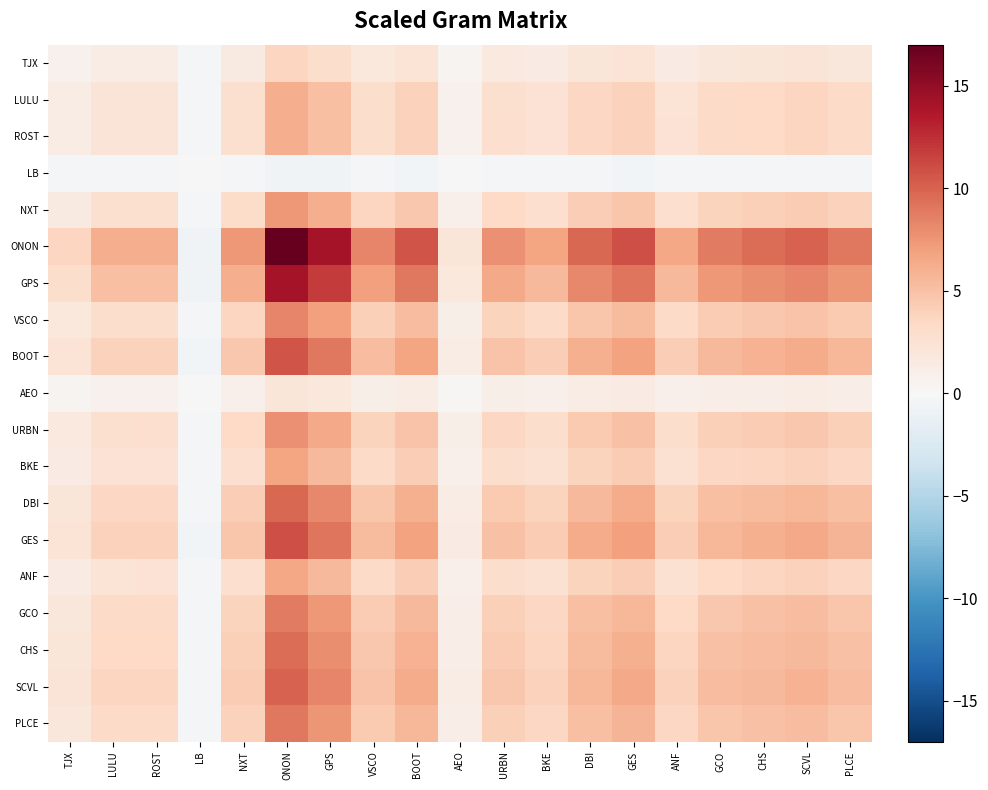

Reading left to right, list all the values displayed in this chart.

TJX: TJX=0.8	LULU=1.3	ROST=1.3	LB=-0.1	NXT=1.6	ONON=3.6	GPS=3.0	VSCO=1.8	BOOT=2.3	AEO=0.5	URBN=1.7	BKE=1.4	DBI=2.1	GES=2.3	ANF=1.4	GCO=1.9	CHS=2.0	SCVL=2.1	PLCE=1.9
LULU: TJX=1.3	LULU=2.2	ROST=2.2	LB=-0.2	NXT=2.7	ONON=6.1	GPS=5.1	VSCO=3.0	BOOT=3.9	AEO=0.8	URBN=2.8	BKE=2.4	DBI=3.5	GES=4.0	ANF=2.4	GCO=3.2	CHS=3.4	SCVL=3.6	PLCE=3.3
ROST: TJX=1.3	LULU=2.2	ROST=2.2	LB=-0.2	NXT=2.7	ONON=6.2	GPS=5.2	VSCO=3.0	BOOT=3.9	AEO=0.8	URBN=2.8	BKE=2.4	DBI=3.5	GES=4.0	ANF=2.4	GCO=3.2	CHS=3.4	SCVL=3.6	PLCE=3.3
LB: TJX=-0.1	LULU=-0.2	ROST=-0.2	LB=0.0	NXT=-0.3	ONON=-0.6	GPS=-0.5	VSCO=-0.3	BOOT=-0.4	AEO=-0.1	URBN=-0.3	BKE=-0.3	DBI=-0.4	GES=-0.4	ANF=-0.2	GCO=-0.3	CHS=-0.4	SCVL=-0.4	PLCE=-0.3
NXT: TJX=1.6	LULU=2.7	ROST=2.7	LB=-0.3	NXT=3.2	ONON=7.4	GPS=6.1	VSCO=3.6	BOOT=4.6	AEO=0.9	URBN=3.3	BKE=2.9	DBI=4.2	GES=4.7	ANF=2.9	GCO=3.8	CHS=4.1	SCVL=4.3	PLCE=3.9
ONON: TJX=3.6	LULU=6.1	ROST=6.2	LB=-0.6	NXT=7.4	ONON=17.0	GPS=14.2	VSCO=8.3	BOOT=10.7	AEO=2.1	URBN=7.7	BKE=6.7	DBI=9.7	GES=10.9	ANF=6.6	GCO=8.8	CHS=9.5	SCVL=10.0	PLCE=9.0
GPS: TJX=3.0	LULU=5.1	ROST=5.2	LB=-0.5	NXT=6.1	ONON=14.2	GPS=11.9	VSCO=6.9	BOOT=8.9	AEO=1.8	URBN=6.4	BKE=5.6	DBI=8.1	GES=9.1	ANF=5.5	GCO=7.4	CHS=7.9	SCVL=8.3	PLCE=7.5
VSCO: TJX=1.8	LULU=3.0	ROST=3.0	LB=-0.3	NXT=3.6	ONON=8.3	GPS=6.9	VSCO=4.1	BOOT=5.2	AEO=1.0	URBN=3.8	BKE=3.3	DBI=4.7	GES=5.3	ANF=3.2	GCO=4.3	CHS=4.6	SCVL=4.9	PLCE=4.4
BOOT: TJX=2.3	LULU=3.9	ROST=3.9	LB=-0.4	NXT=4.6	ONON=10.7	GPS=8.9	VSCO=5.2	BOOT=6.7	AEO=1.3	URBN=4.8	BKE=4.2	DBI=6.1	GES=6.9	ANF=4.1	GCO=5.5	CHS=5.9	SCVL=6.3	PLCE=5.6
AEO: TJX=0.5	LULU=0.8	ROST=0.8	LB=-0.1	NXT=0.9	ONON=2.1	GPS=1.8	VSCO=1.0	BOOT=1.3	AEO=0.3	URBN=1.0	BKE=0.8	DBI=1.2	GES=1.4	ANF=0.8	GCO=1.1	CHS=1.2	SCVL=1.2	PLCE=1.1
URBN: TJX=1.7	LULU=2.8	ROST=2.8	LB=-0.3	NXT=3.3	ONON=7.7	GPS=6.4	VSCO=3.8	BOOT=4.8	AEO=1.0	URBN=3.5	BKE=3.0	DBI=4.4	GES=5.0	ANF=3.0	GCO=4.0	CHS=4.3	SCVL=4.5	PLCE=4.1
BKE: TJX=1.4	LULU=2.4	ROST=2.4	LB=-0.3	NXT=2.9	ONON=6.7	GPS=5.6	VSCO=3.3	BOOT=4.2	AEO=0.8	URBN=3.0	BKE=2.6	DBI=3.8	GES=4.3	ANF=2.6	GCO=3.5	CHS=3.7	SCVL=3.9	PLCE=3.5
DBI: TJX=2.1	LULU=3.5	ROST=3.5	LB=-0.4	NXT=4.2	ONON=9.7	GPS=8.1	VSCO=4.7	BOOT=6.1	AEO=1.2	URBN=4.4	BKE=3.8	DBI=5.6	GES=6.2	ANF=3.8	GCO=5.1	CHS=5.4	SCVL=5.7	PLCE=5.1
GES: TJX=2.3	LULU=4.0	ROST=4.0	LB=-0.4	NXT=4.7	ONON=10.9	GPS=9.1	VSCO=5.3	BOOT=6.9	AEO=1.4	URBN=5.0	BKE=4.3	DBI=6.2	GES=7.0	ANF=4.2	GCO=5.7	CHS=6.1	SCVL=6.4	PLCE=5.8
ANF: TJX=1.4	LULU=2.4	ROST=2.4	LB=-0.2	NXT=2.9	ONON=6.6	GPS=5.5	VSCO=3.2	BOOT=4.1	AEO=0.8	URBN=3.0	BKE=2.6	DBI=3.8	GES=4.2	ANF=2.6	GCO=3.4	CHS=3.7	SCVL=3.9	PLCE=3.5
GCO: TJX=1.9	LULU=3.2	ROST=3.2	LB=-0.3	NXT=3.8	ONON=8.8	GPS=7.4	VSCO=4.3	BOOT=5.5	AEO=1.1	URBN=4.0	BKE=3.5	DBI=5.1	GES=5.7	ANF=3.4	GCO=4.6	CHS=4.9	SCVL=5.2	PLCE=4.7
CHS: TJX=2.0	LULU=3.4	ROST=3.4	LB=-0.4	NXT=4.1	ONON=9.5	GPS=7.9	VSCO=4.6	BOOT=5.9	AEO=1.2	URBN=4.3	BKE=3.7	DBI=5.4	GES=6.1	ANF=3.7	GCO=4.9	CHS=5.3	SCVL=5.6	PLCE=5.0
SCVL: TJX=2.1	LULU=3.6	ROST=3.6	LB=-0.4	NXT=4.3	ONON=10.0	GPS=8.3	VSCO=4.9	BOOT=6.3	AEO=1.2	URBN=4.5	BKE=3.9	DBI=5.7	GES=6.4	ANF=3.9	GCO=5.2	CHS=5.6	SCVL=5.9	PLCE=5.3
PLCE: TJX=1.9	LULU=3.3	ROST=3.3	LB=-0.3	NXT=3.9	ONON=9.0	GPS=7.5	VSCO=4.4	BOOT=5.6	AEO=1.1	URBN=4.1	BKE=3.5	DBI=5.1	GES=5.8	ANF=3.5	GCO=4.7	CHS=5.0	SCVL=5.3	PLCE=4.8